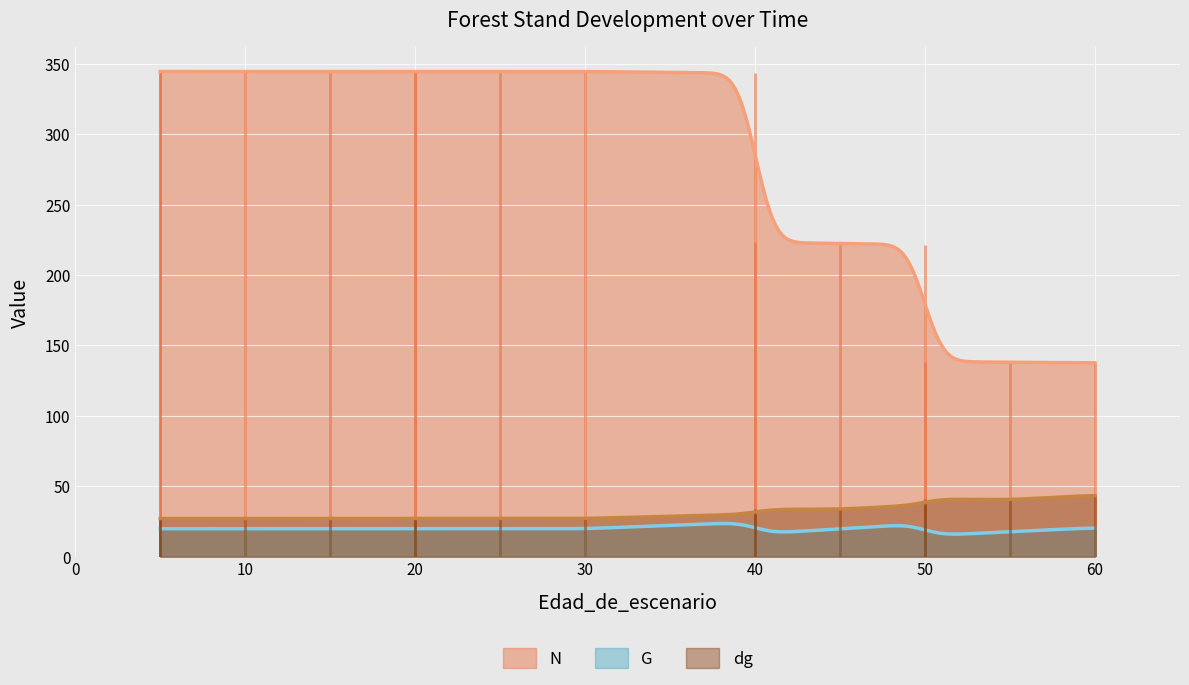

What is the average value of the dg series?

31.3